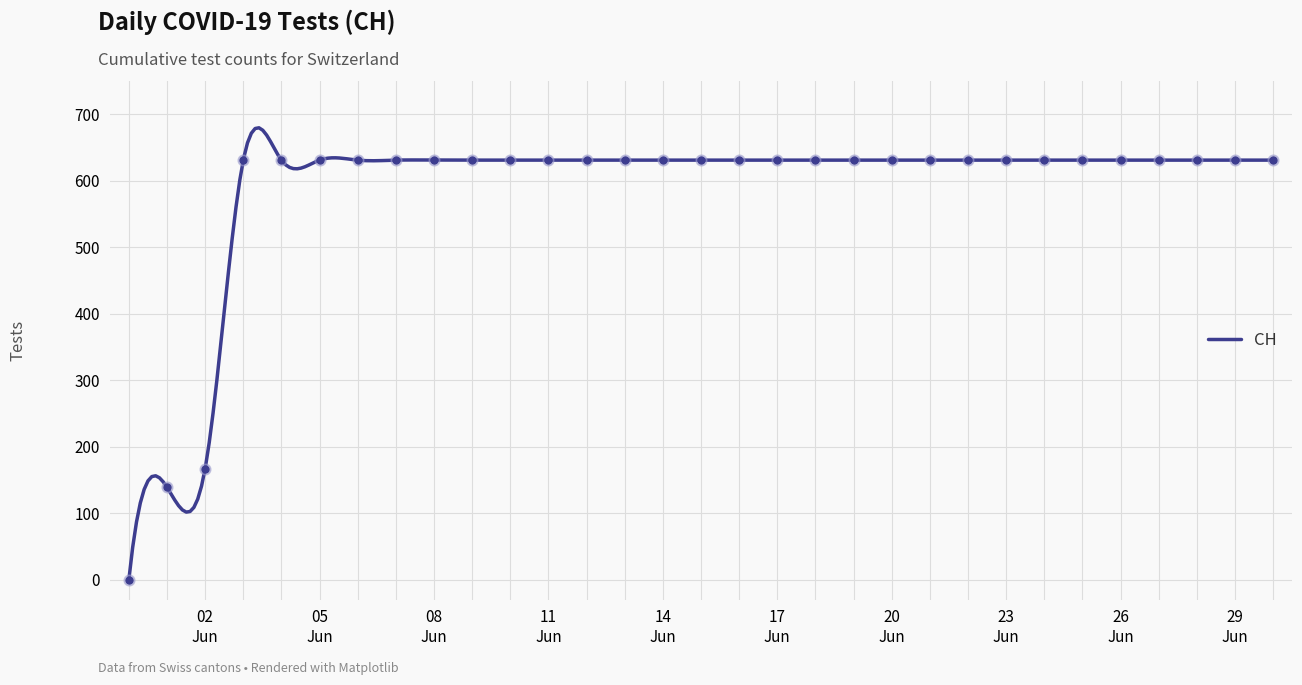

Between 2020-06-15 and 2020-06-07, which is larger?

2020-06-15